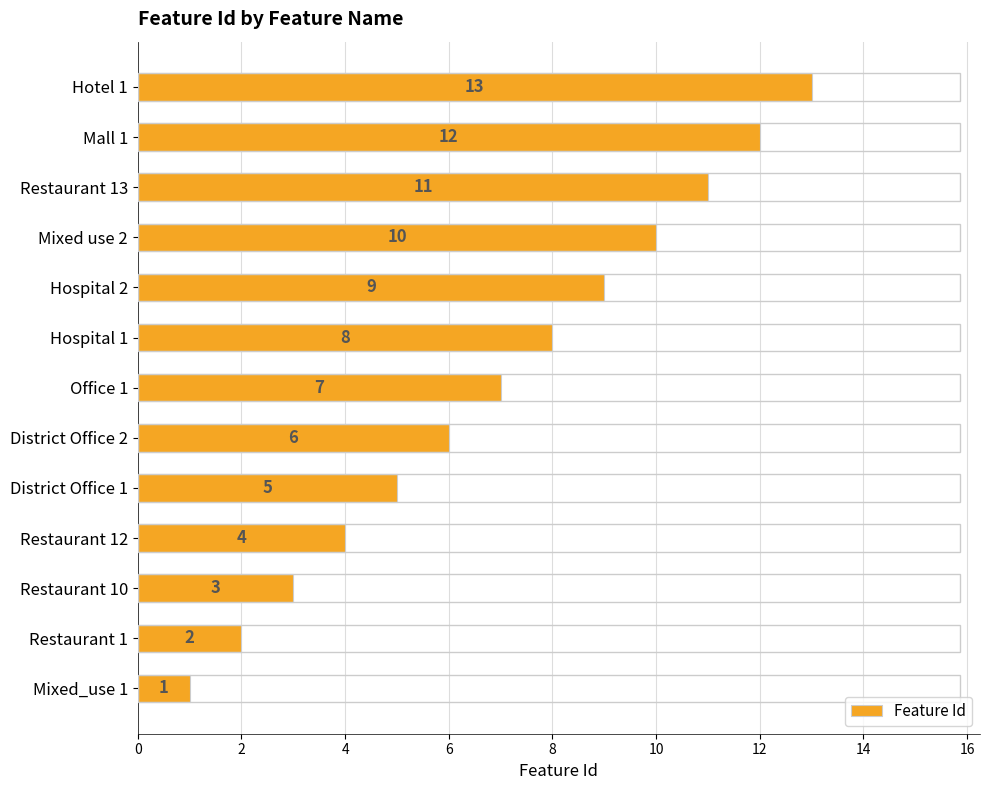

List the labels in order of value, largest first.

Hotel 1, Mall 1, Restaurant 13, Mixed use 2, Hospital 2, Hospital 1, Office 1, District Office 2, District Office 1, Restaurant 12, Restaurant 10, Restaurant 1, Mixed_use 1